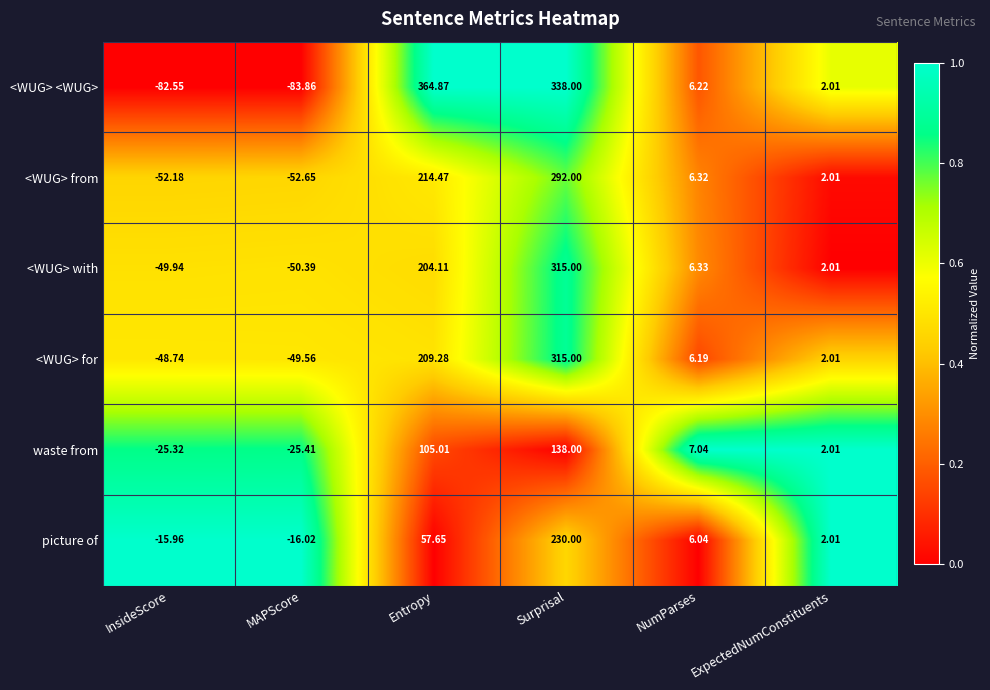

Which category has the highest value in the <WUG> from series?

Surprisal